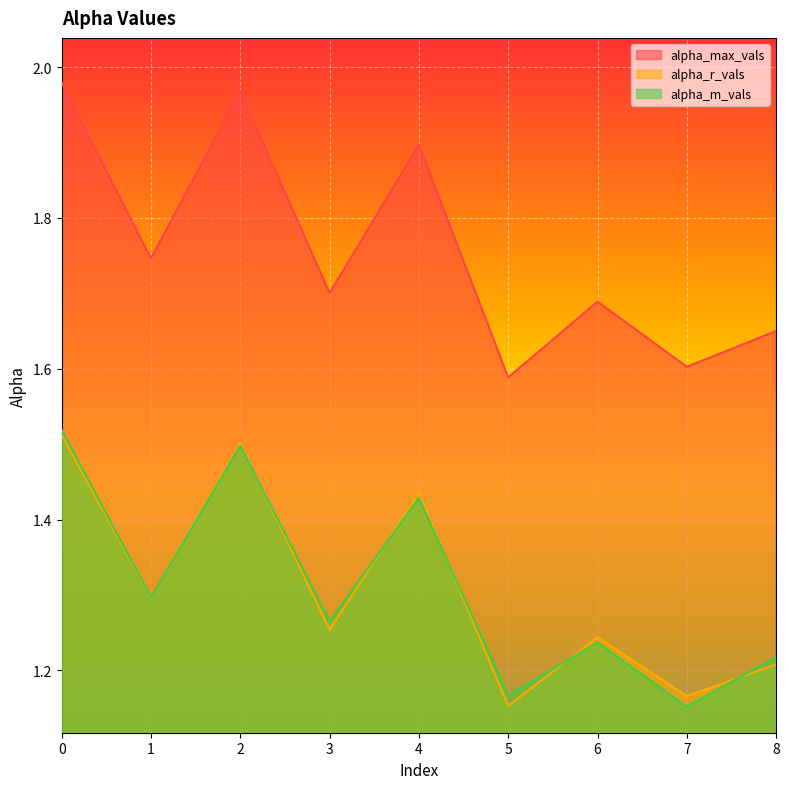

How many lines are shown in the chart?

3